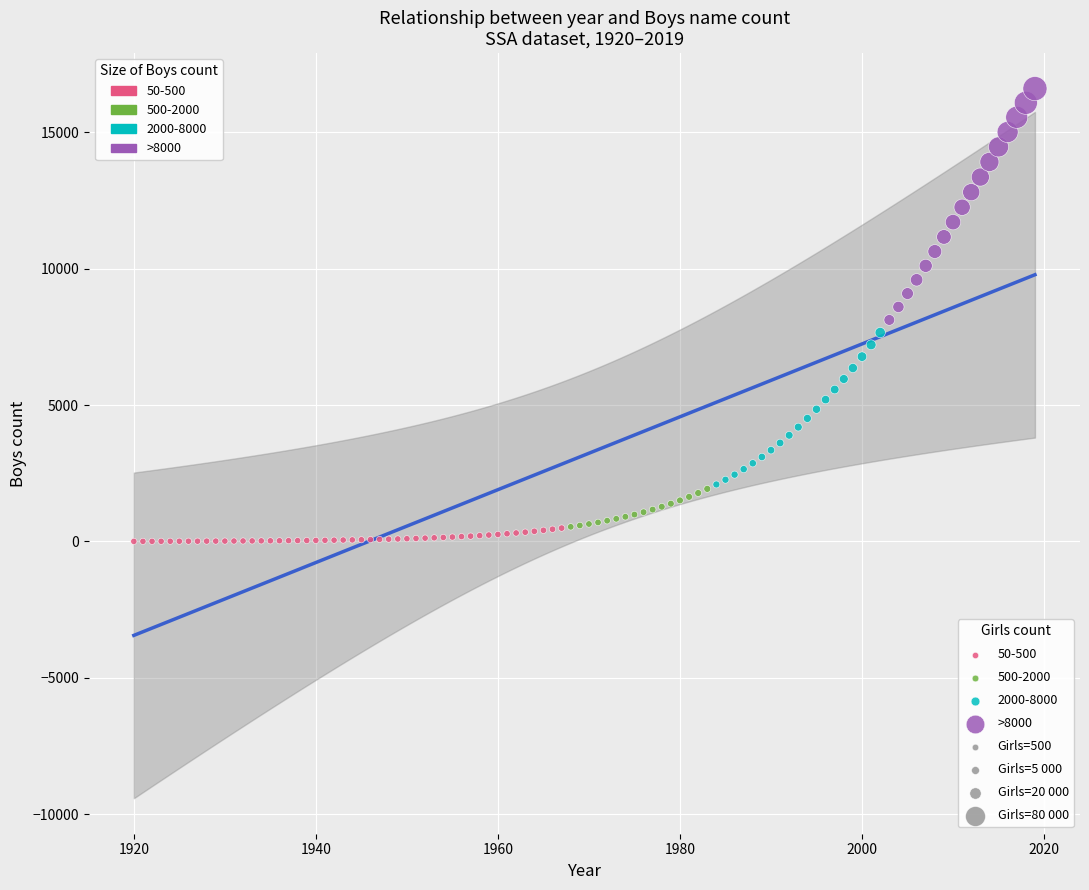

Which series contains the highest Y value?

>8000